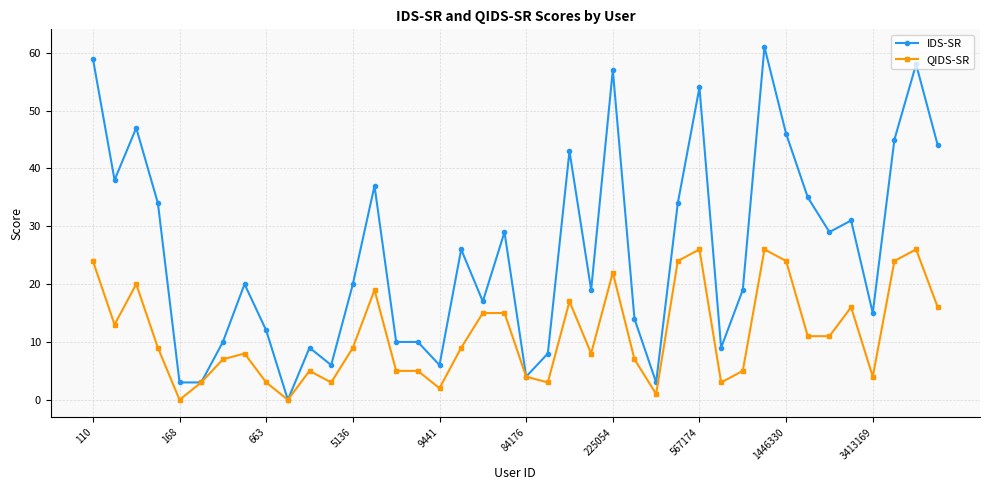

Which series has the largest total across all categories?

IDS-SR